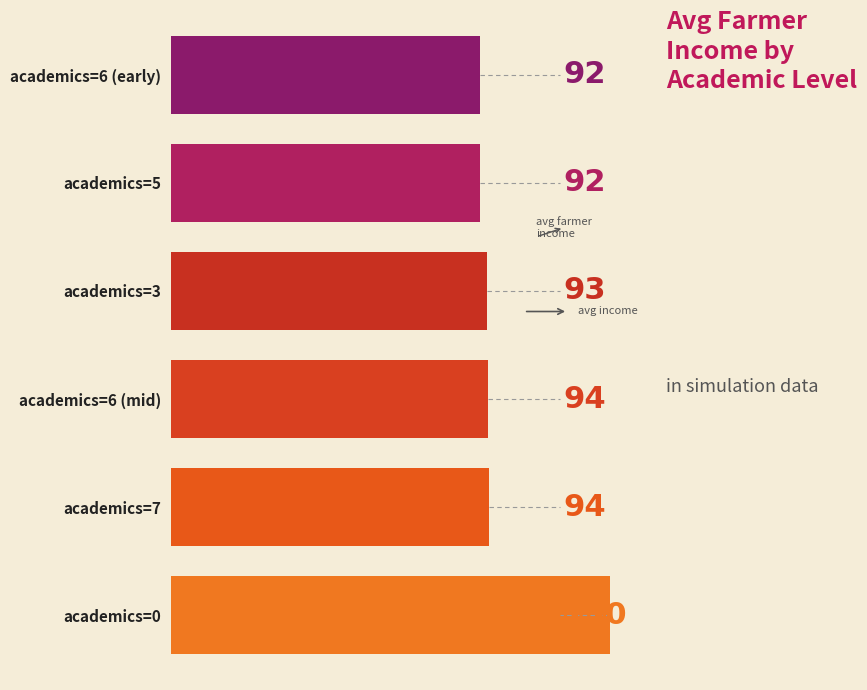

Approximately how many times larger is the value at academics=3 compared to academics=7?

1.0